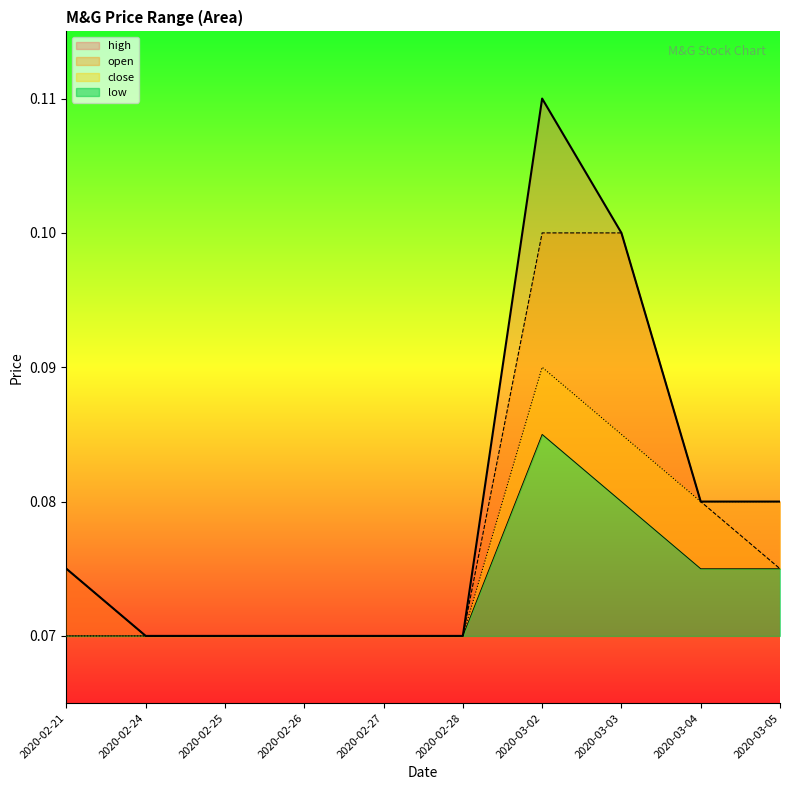

Which category has the highest value across all series?

2020-03-02